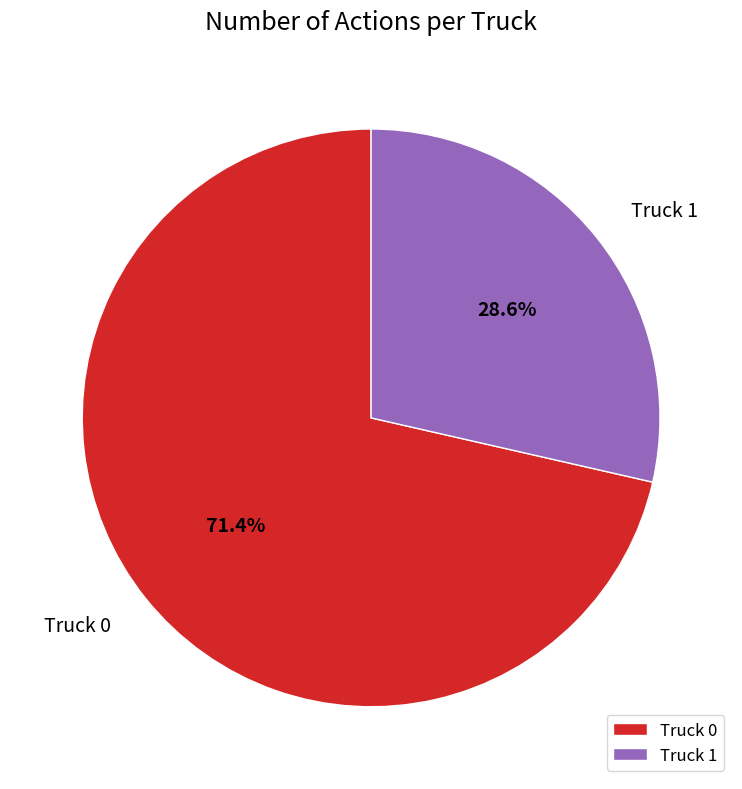

What is the majority slice?

Truck 0